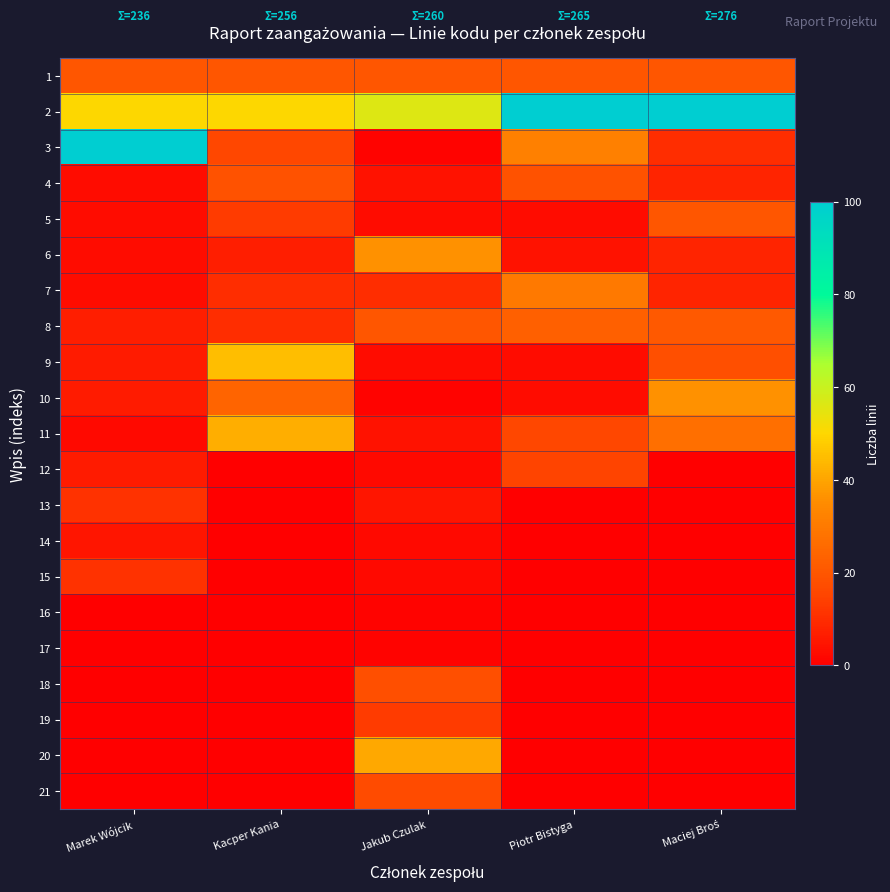

Reading left to right, list all the values displayed in this chart.

1: Marek Wójcik=20	Kacper Kania=20	Jakub Czulak=20	Piotr Bistyga=20	Maciej Broś=20
2: Marek Wójcik=50	Kacper Kania=50	Jakub Czulak=56	Piotr Bistyga=100	Maciej Broś=100
3: Marek Wójcik=100	Kacper Kania=16	Jakub Czulak=1	Piotr Bistyga=32	Maciej Broś=10
4: Marek Wójcik=3	Kacper Kania=19	Jakub Czulak=4	Piotr Bistyga=19	Maciej Broś=8
5: Marek Wójcik=3	Kacper Kania=13	Jakub Czulak=3	Piotr Bistyga=3	Maciej Broś=20
6: Marek Wójcik=3	Kacper Kania=7	Jakub Czulak=36	Piotr Bistyga=4	Maciej Broś=8
7: Marek Wójcik=3	Kacper Kania=10	Jakub Czulak=10	Piotr Bistyga=30	Maciej Broś=8
8: Marek Wójcik=7	Kacper Kania=10	Jakub Czulak=20	Piotr Bistyga=23	Maciej Broś=21
9: Marek Wójcik=6	Kacper Kania=45	Jakub Czulak=3	Piotr Bistyga=3	Maciej Broś=18
10: Marek Wójcik=6	Kacper Kania=24	Jakub Czulak=1	Piotr Bistyga=3	Maciej Broś=36
11: Marek Wójcik=2	Kacper Kania=42	Jakub Czulak=4	Piotr Bistyga=16	Maciej Broś=27
12: Marek Wójcik=6	Kacper Kania=0	Jakub Czulak=2	Piotr Bistyga=15	Maciej Broś=0
13: Marek Wójcik=11	Kacper Kania=0	Jakub Czulak=5	Piotr Bistyga=0	Maciej Broś=0
14: Marek Wójcik=5	Kacper Kania=0	Jakub Czulak=2	Piotr Bistyga=0	Maciej Broś=0
15: Marek Wójcik=11	Kacper Kania=0	Jakub Czulak=2	Piotr Bistyga=0	Maciej Broś=0
16: Marek Wójcik=0	Kacper Kania=0	Jakub Czulak=1	Piotr Bistyga=0	Maciej Broś=0
17: Marek Wójcik=0	Kacper Kania=0	Jakub Czulak=1	Piotr Bistyga=0	Maciej Broś=0
18: Marek Wójcik=0	Kacper Kania=0	Jakub Czulak=18	Piotr Bistyga=0	Maciej Broś=0
19: Marek Wójcik=0	Kacper Kania=0	Jakub Czulak=13	Piotr Bistyga=0	Maciej Broś=0
20: Marek Wójcik=0	Kacper Kania=0	Jakub Czulak=41	Piotr Bistyga=0	Maciej Broś=0
21: Marek Wójcik=0	Kacper Kania=0	Jakub Czulak=17	Piotr Bistyga=0	Maciej Broś=0